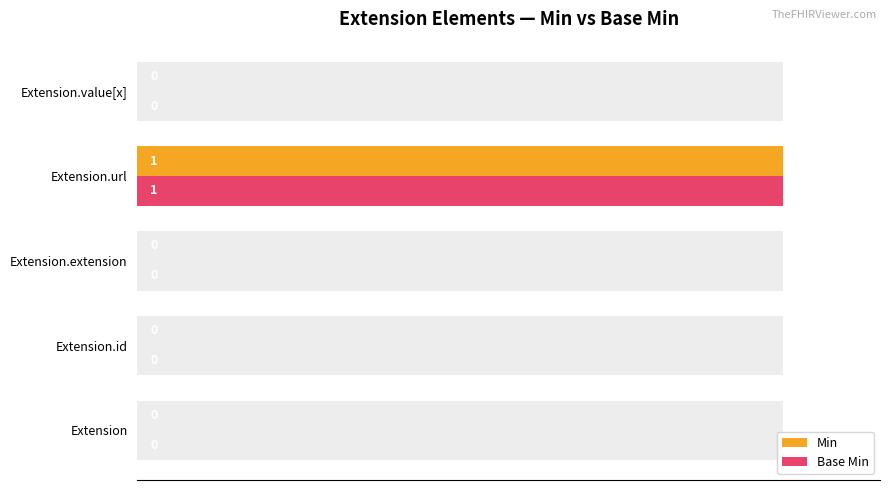

What is the greatest value displayed?

1